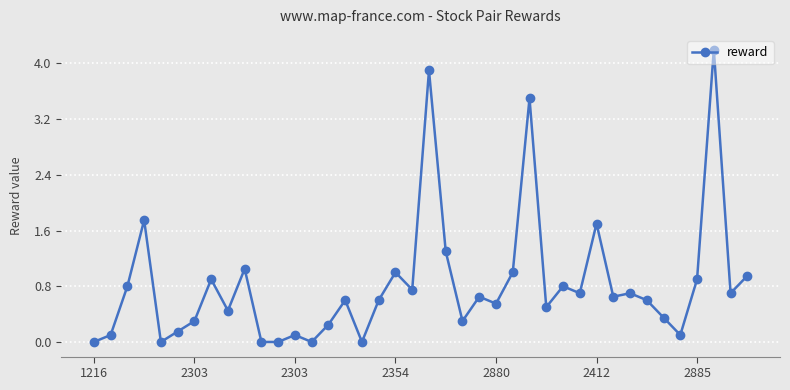

What is the difference between the maximum and minimum values?

4.2